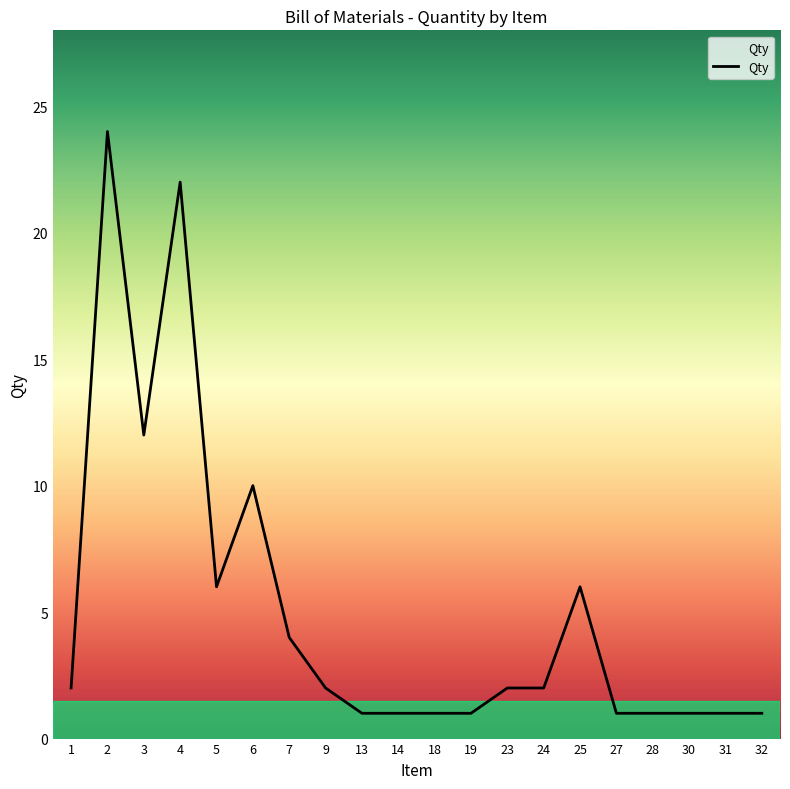

Reading right to left, list all the values displayed in this chart.

1	1	1	1	1	6	2	2	1	1	1	1	2	4	10	6	22	12	24	2